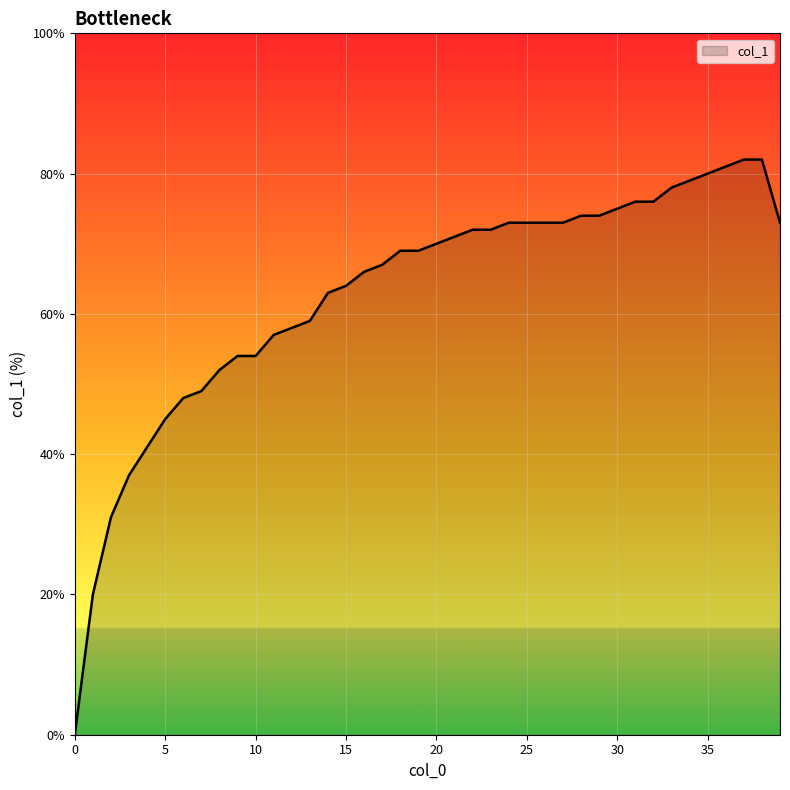

How many values are above zero?

39